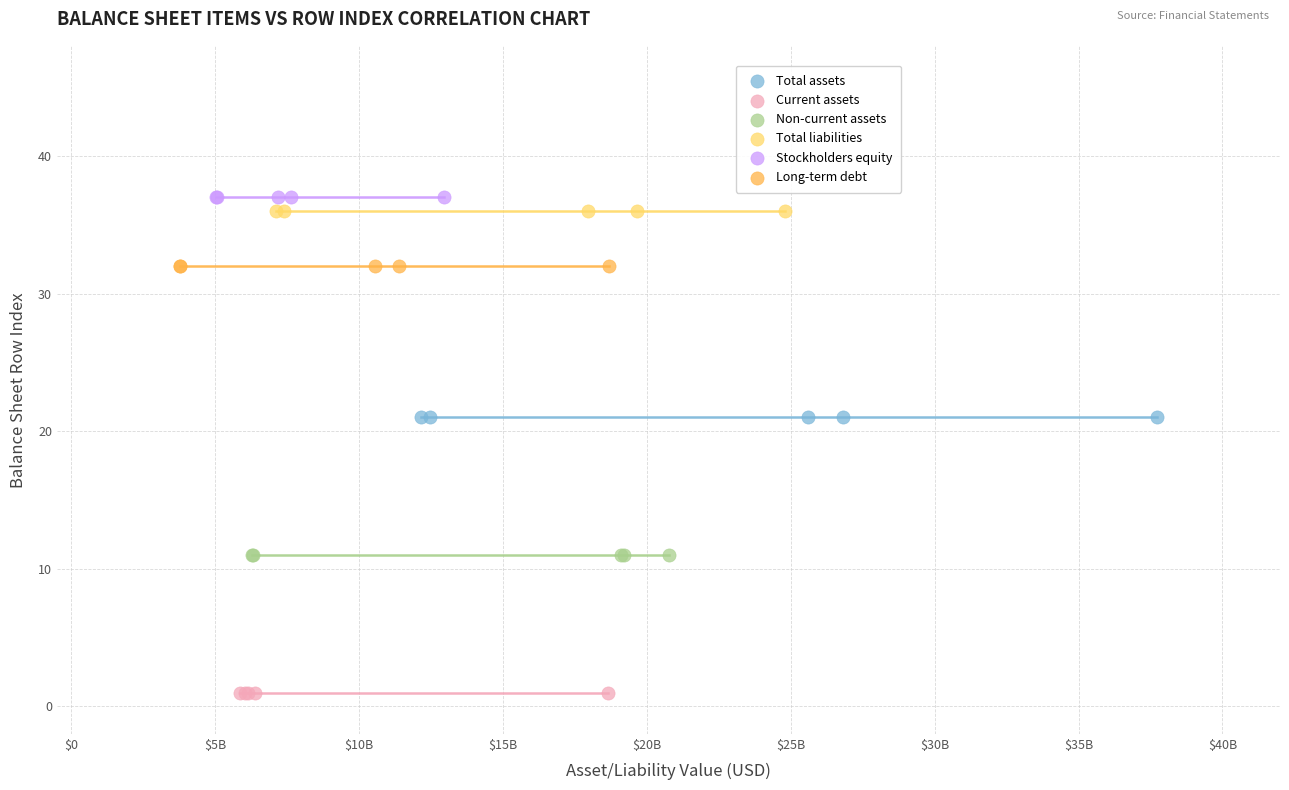

Which series reaches the minimum Y coordinate?

Current assets